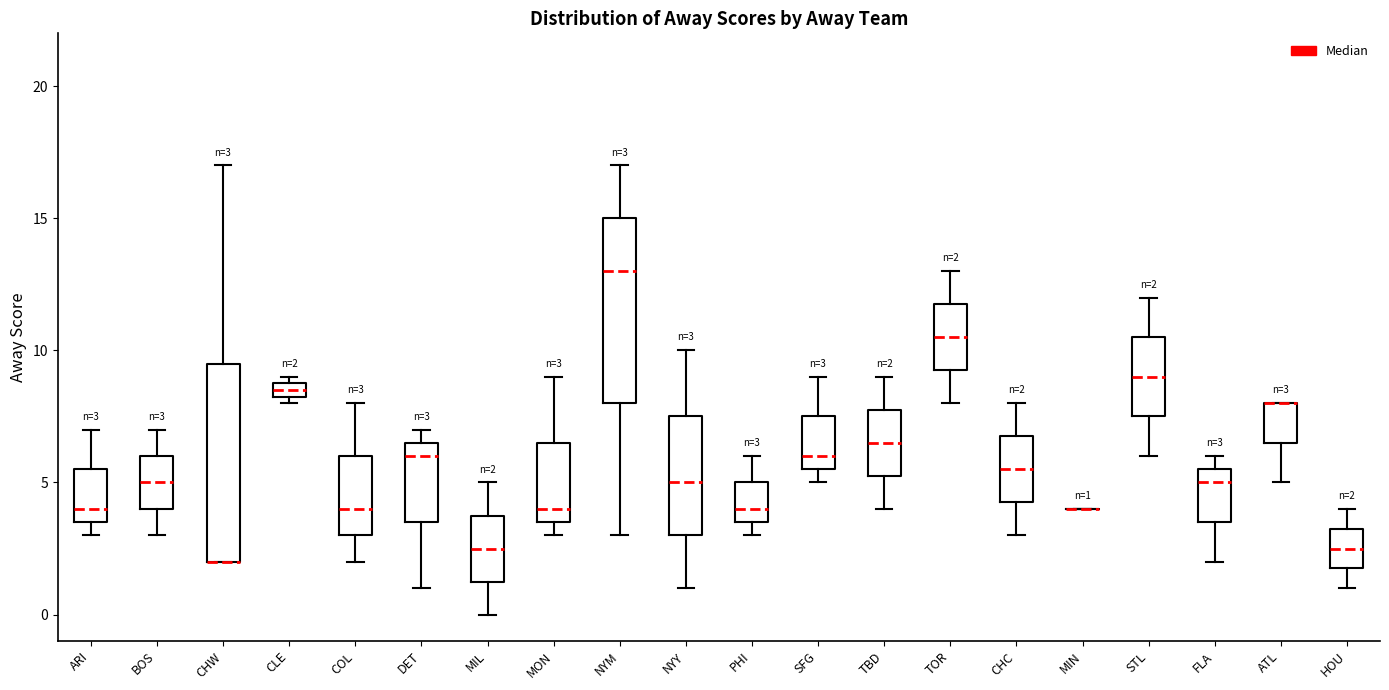

Comparing the boxes themselves (not the whiskers), which one is the tallest?

CHW